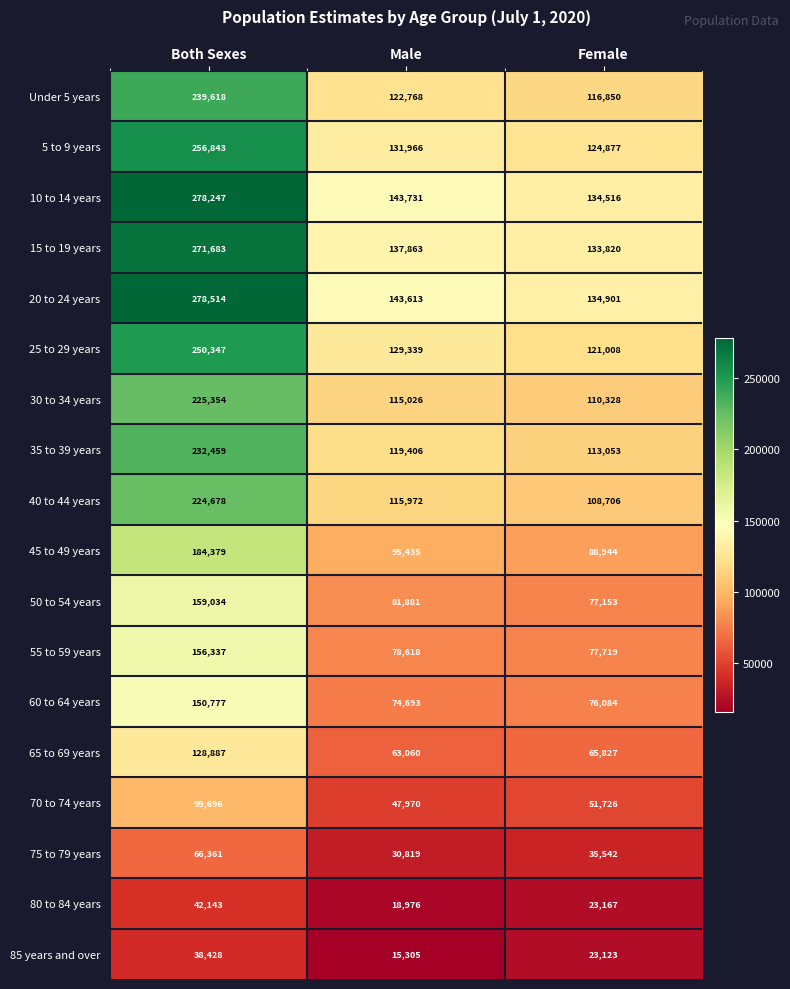

At which category does the chart reach its peak across all series?

Both Sexes